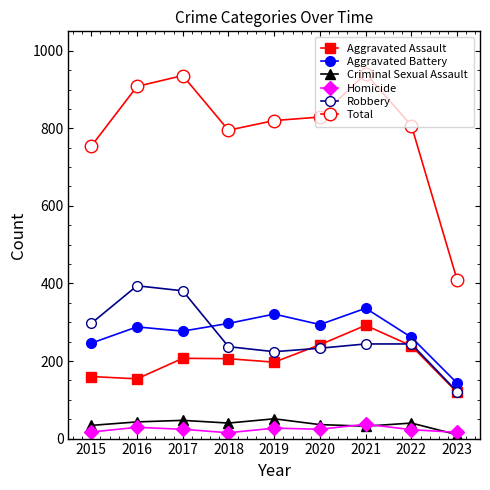

Which series changed the most between 2018 and 2023?

Total